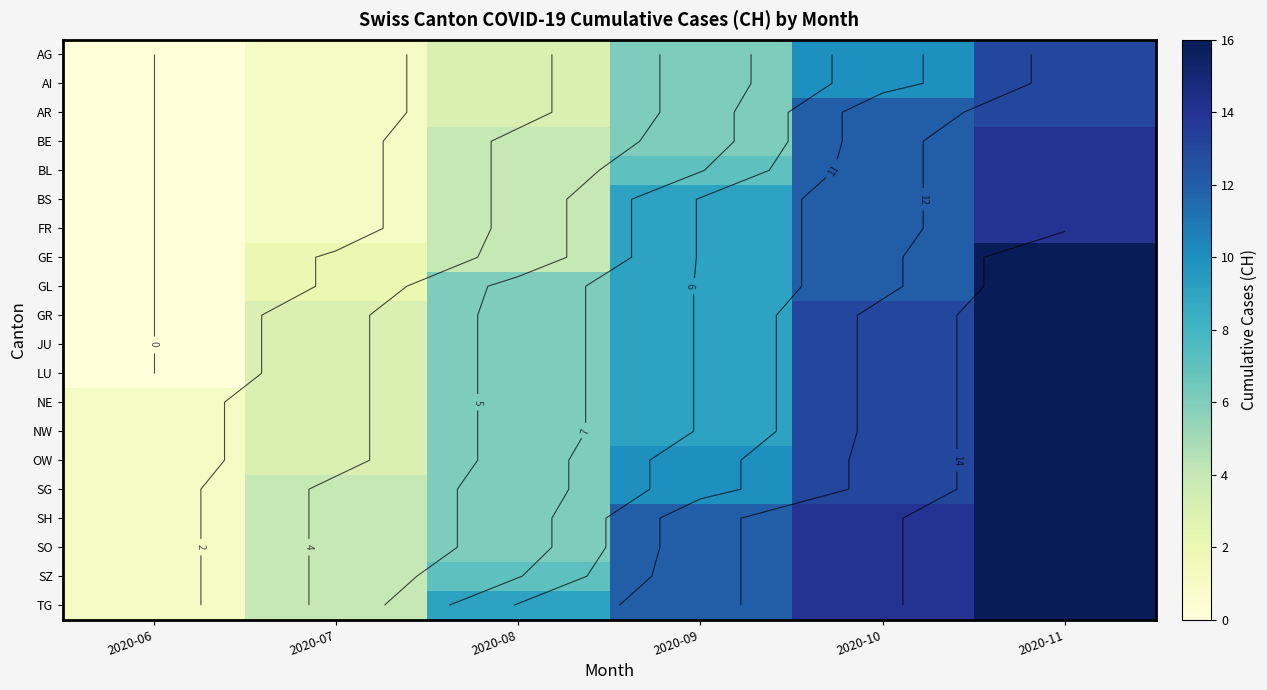

Is the value of AR at 2020-10 greater than the value of SG at 2020-10?

No